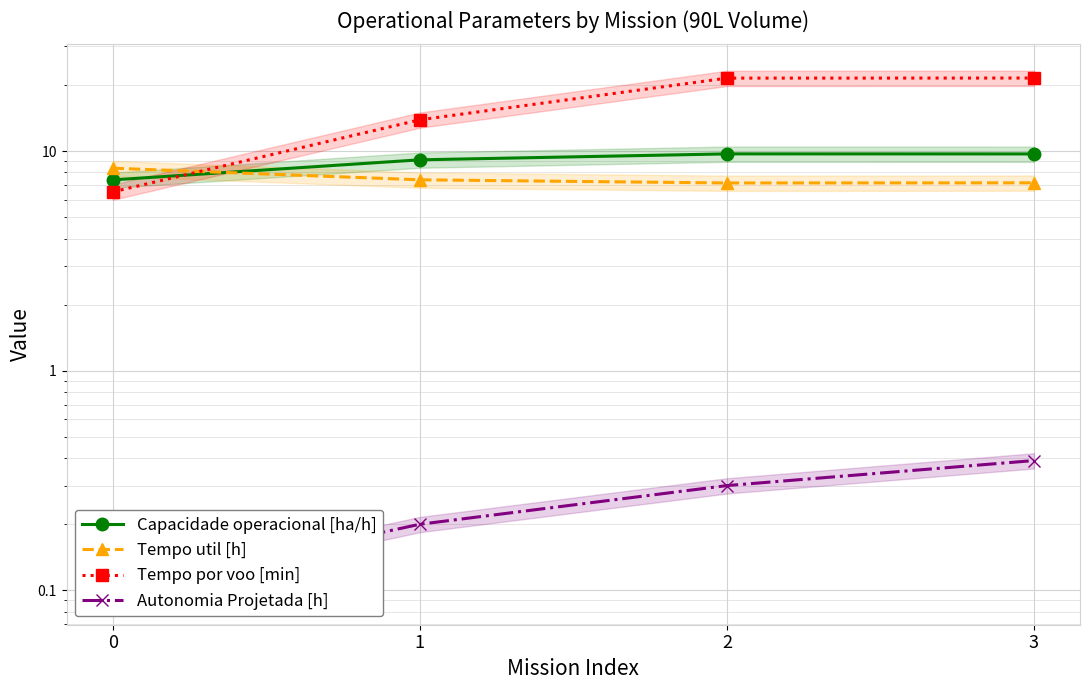

In Tempo util [h], how many points are lower than both neighbors (excluding endpoints)?

1